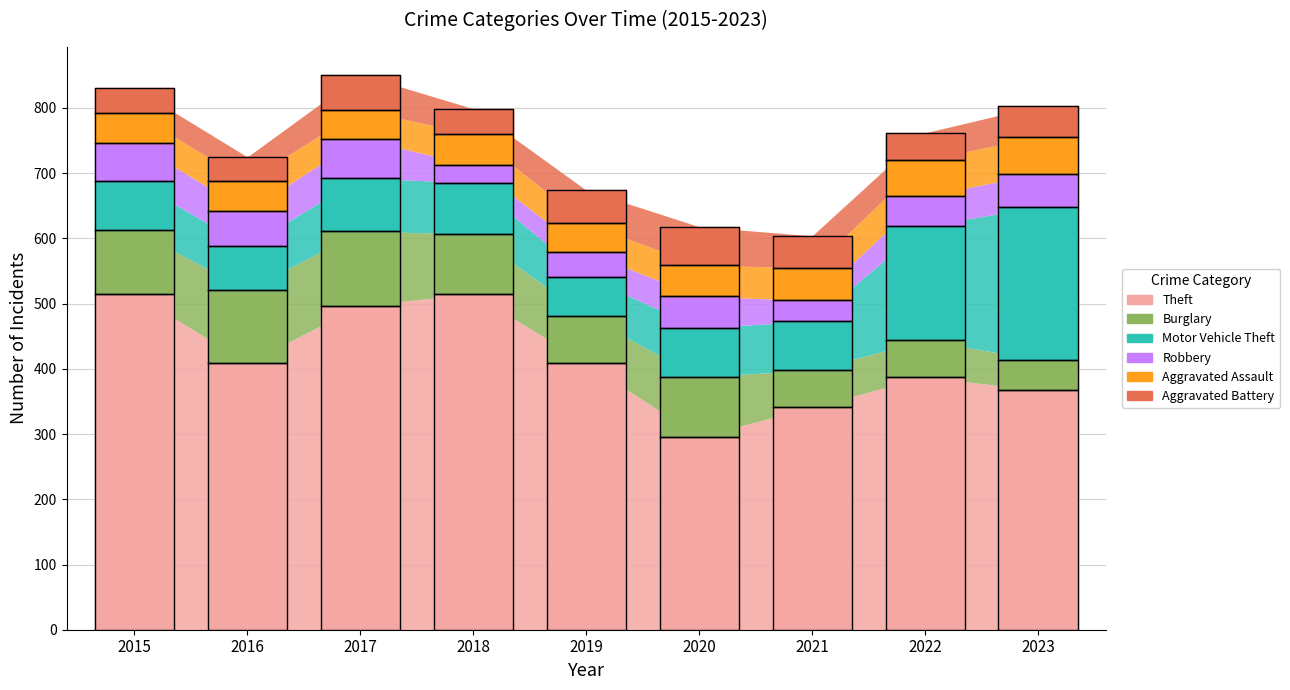

True or false: Theft and Aggravated Assault intersect in this chart.

False